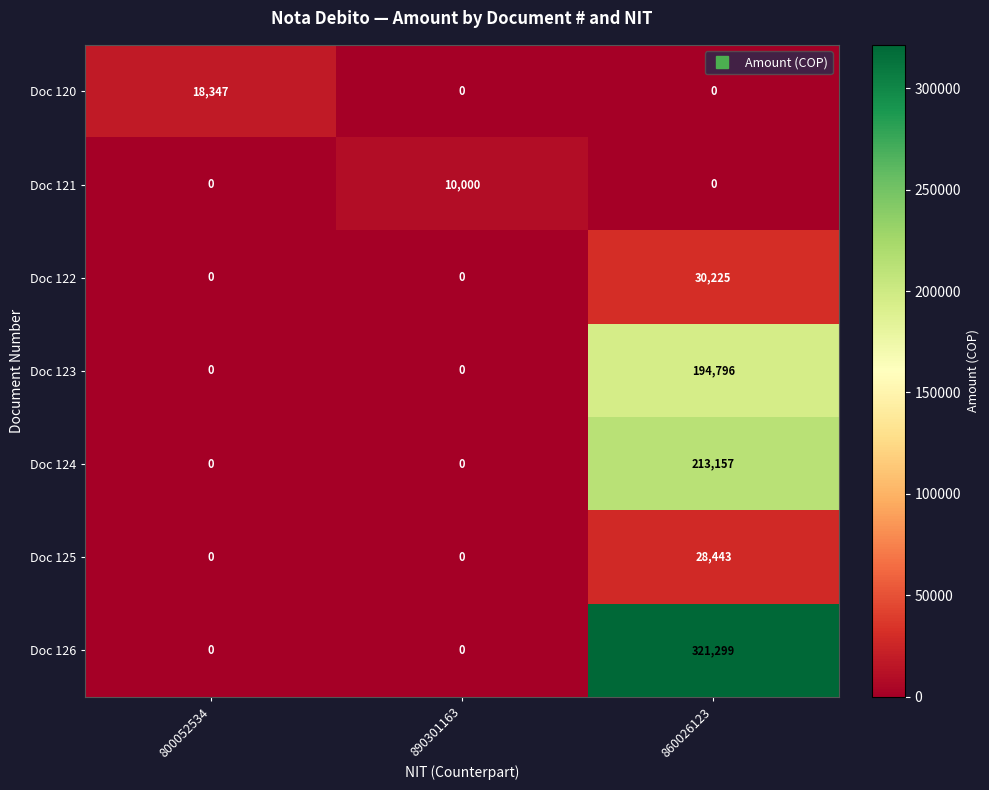

Which series has the largest total across all categories?

Doc 126